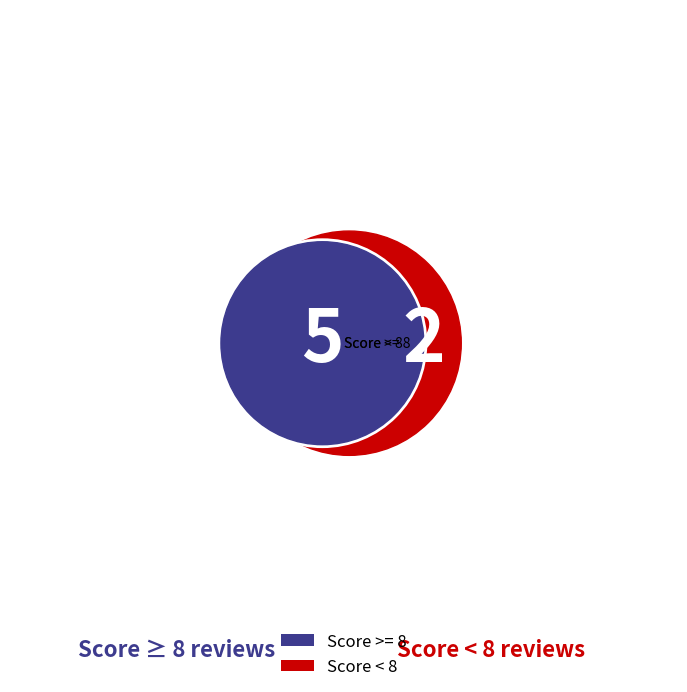

Is it true that 1186 is 7% of the pie?

True